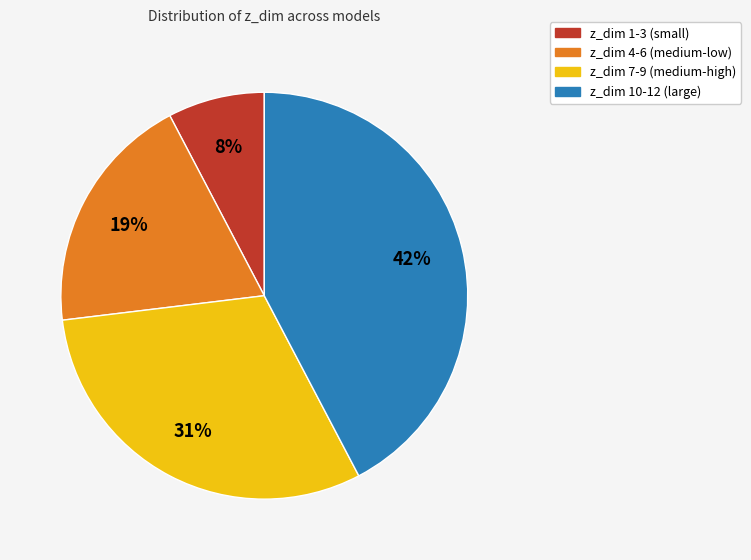

How many slices are in this pie chart?

4